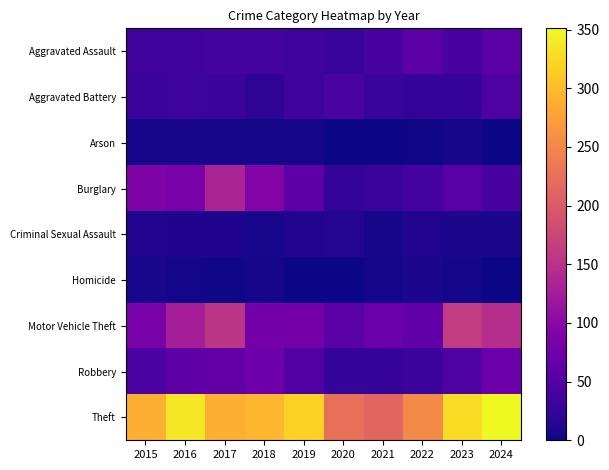

Reading right to left, extract all data points from this chart.

Aggravated Assault: 2024=56	2023=41	2022=57	2021=41	2020=28	2019=32	2018=39	2017=39	2016=33	2015=33
Aggravated Battery: 2024=46	2023=24	2022=26	2021=28	2020=43	2019=33	2018=20	2017=30	2016=32	2015=31
Arson: 2024=1	2023=5	2022=2	2021=1	2020=0	2019=3	2018=4	2017=5	2016=5	2015=5
Burglary: 2024=41	2023=54	2022=38	2021=29	2020=24	2019=60	2018=92	2017=133	2016=85	2015=88
Criminal Sexual Assault: 2024=8	2023=8	2022=12	2021=5	2020=13	2019=11	2018=6	2017=10	2016=10	2015=11
Homicide: 2024=1	2023=3	2022=8	2021=3	2020=0	2019=1	2018=5	2017=2	2016=3	2015=6
Motor Vehicle Theft: 2024=146	2023=163	2022=63	2021=71	2020=56	2019=80	2018=79	2017=154	2016=127	2015=83
Robbery: 2024=72	2023=46	2022=30	2021=26	2020=26	2019=48	2018=74	2017=64	2016=59	2015=43
Theft: 2024=351	2023=329	2022=253	2021=213	2020=224	2019=319	2018=296	2017=288	2016=337	2015=288